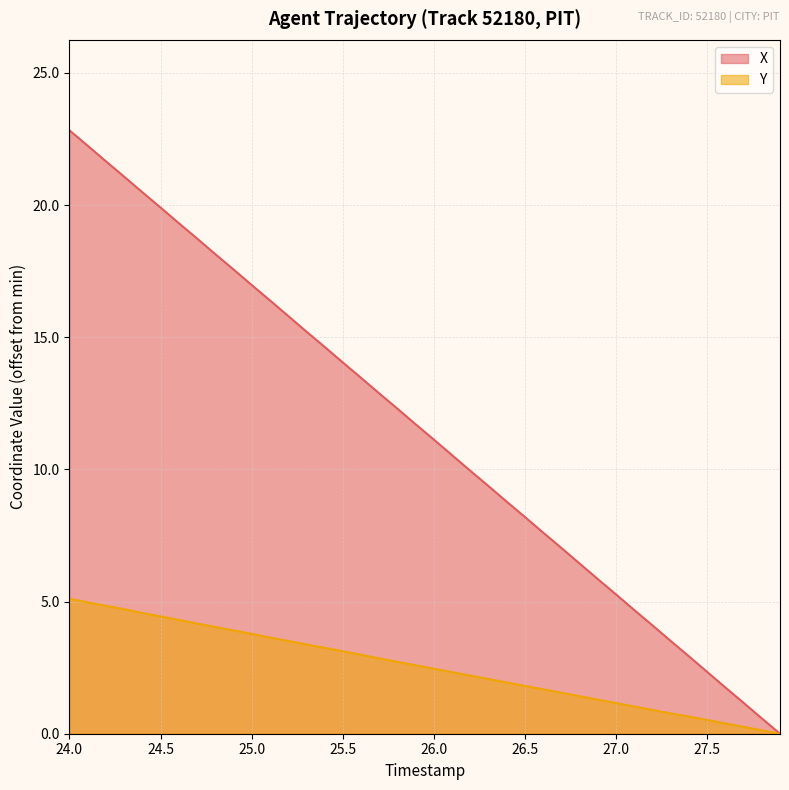

Reading right to left, list all the values displayed in this chart.

X: 0.0	0.6	1.2	1.8	2.3	2.9	3.5	4.1	4.7	5.3	5.9	6.4	7.0	7.6	8.2	8.8	9.4	10.0	10.5	11.1	11.7	12.3	12.9	13.5	14.1	14.6	15.2	15.8	16.4	17.0	17.6	18.2	18.7	19.3	19.9	20.5	21.1	21.7	22.2	22.8
Y: 0.0	0.1	0.3	0.4	0.5	0.6	0.8	0.9	1.0	1.2	1.3	1.4	1.5	1.7	1.8	1.9	2.1	2.2	2.3	2.5	2.6	2.7	2.8	3.0	3.1	3.2	3.4	3.5	3.6	3.8	3.9	4.0	4.2	4.3	4.4	4.6	4.7	4.8	5.0	5.1